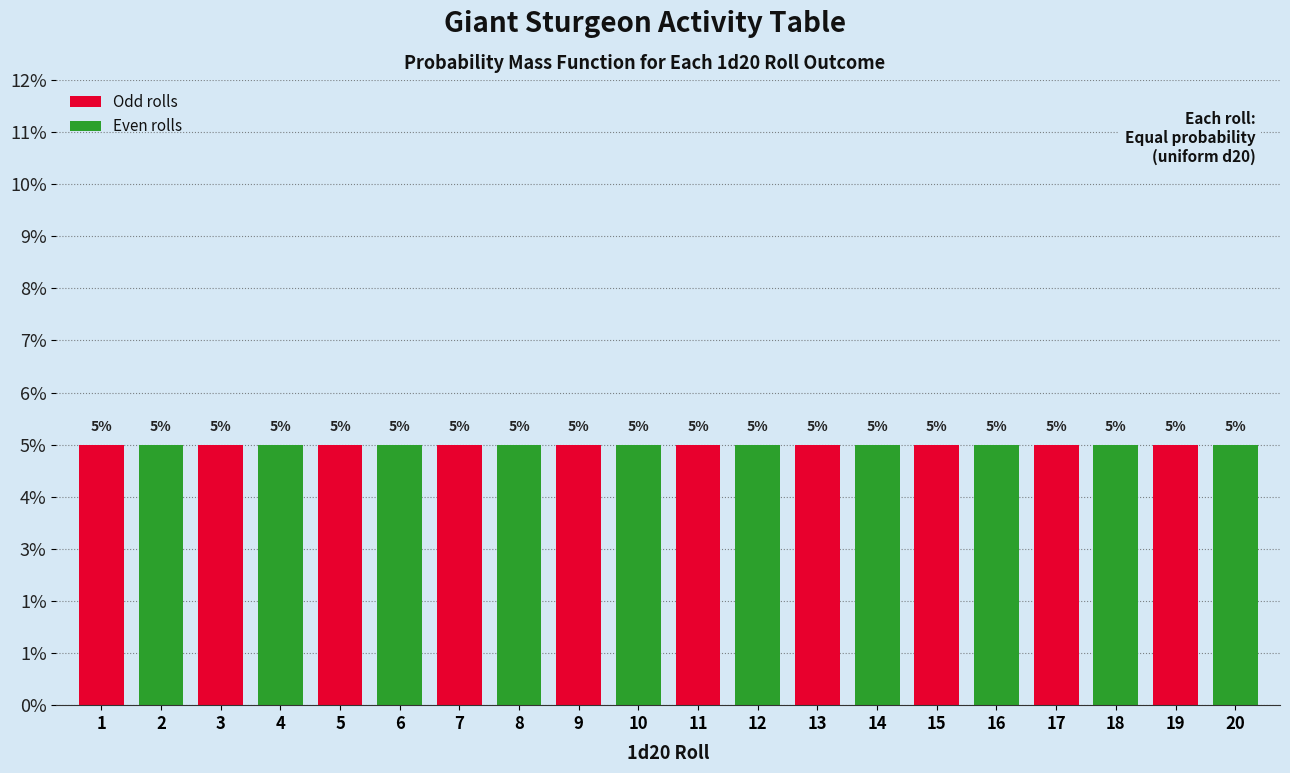

Count the number of values greater than 11.

9